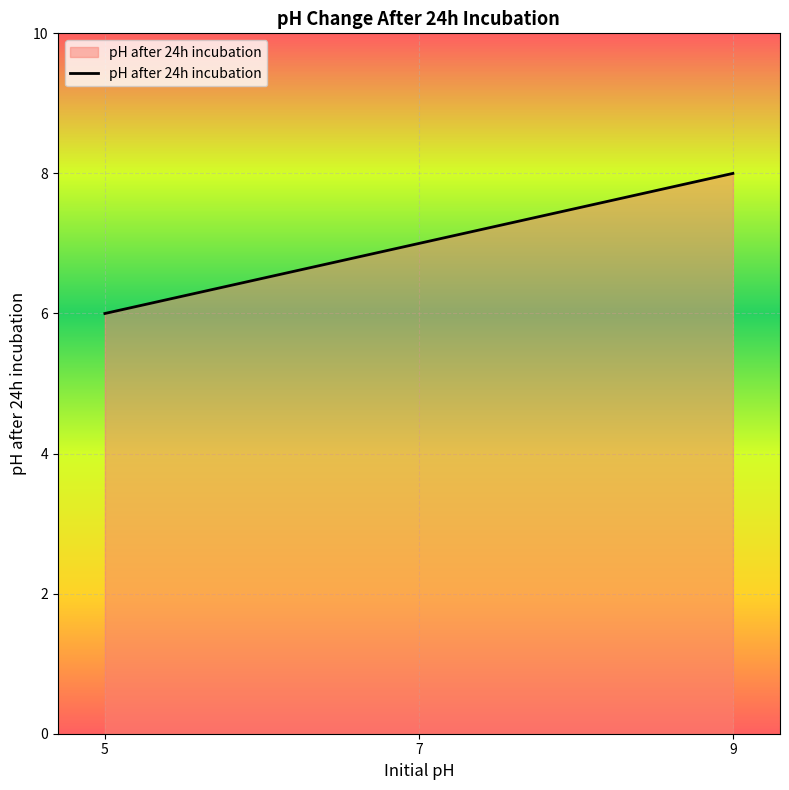

Rank the categories by value from lowest to highest.

5, 7, 9